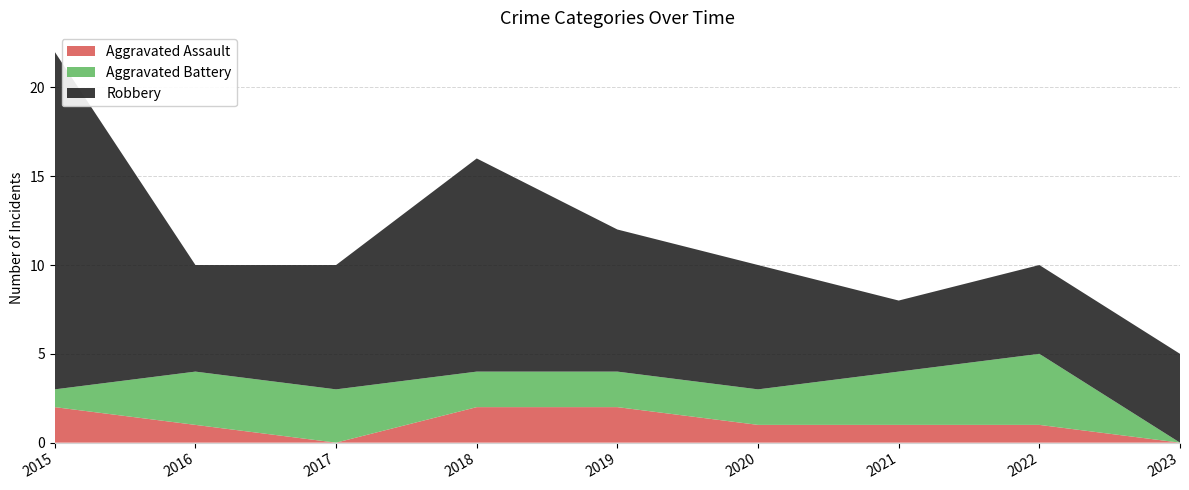

Reading left to right, extract all data points from this chart.

Aggravated Assault: 2015=2	2016=1	2017=0	2018=2	2019=2	2020=1	2021=1	2022=1	2023=0
Aggravated Battery: 2015=1	2016=3	2017=3	2018=2	2019=2	2020=2	2021=3	2022=4	2023=0
Robbery: 2015=19	2016=6	2017=7	2018=12	2019=8	2020=7	2021=4	2022=5	2023=5